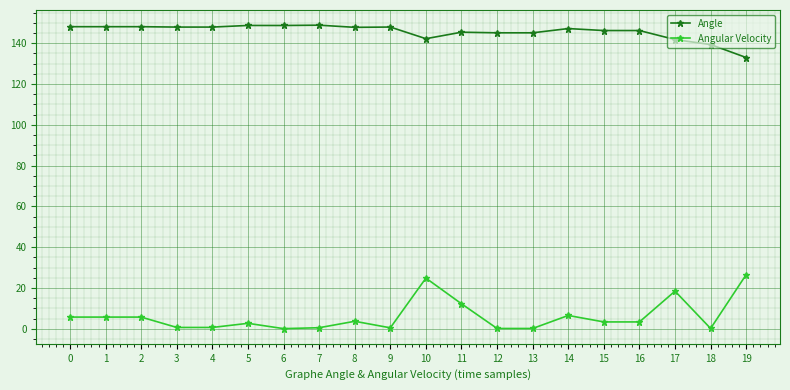

What is the minimum value shown in the chart?

0.1